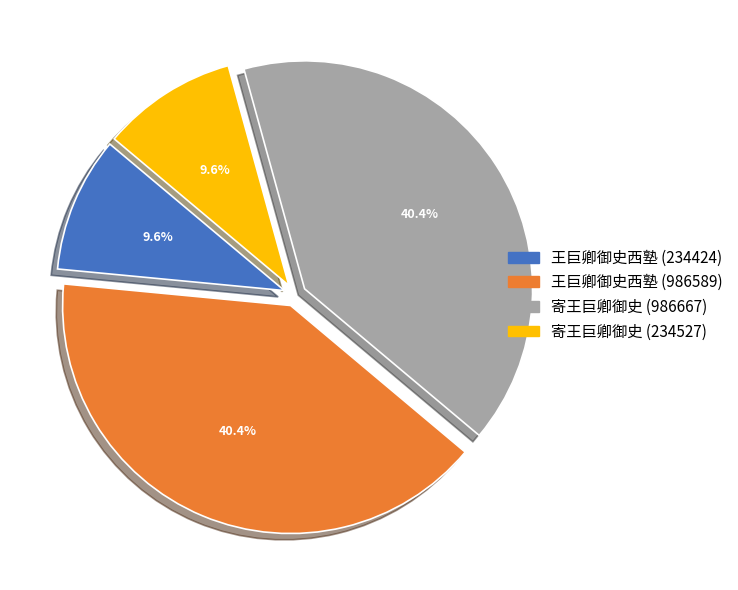

To the nearest percent, what is the average slice percentage?

25%